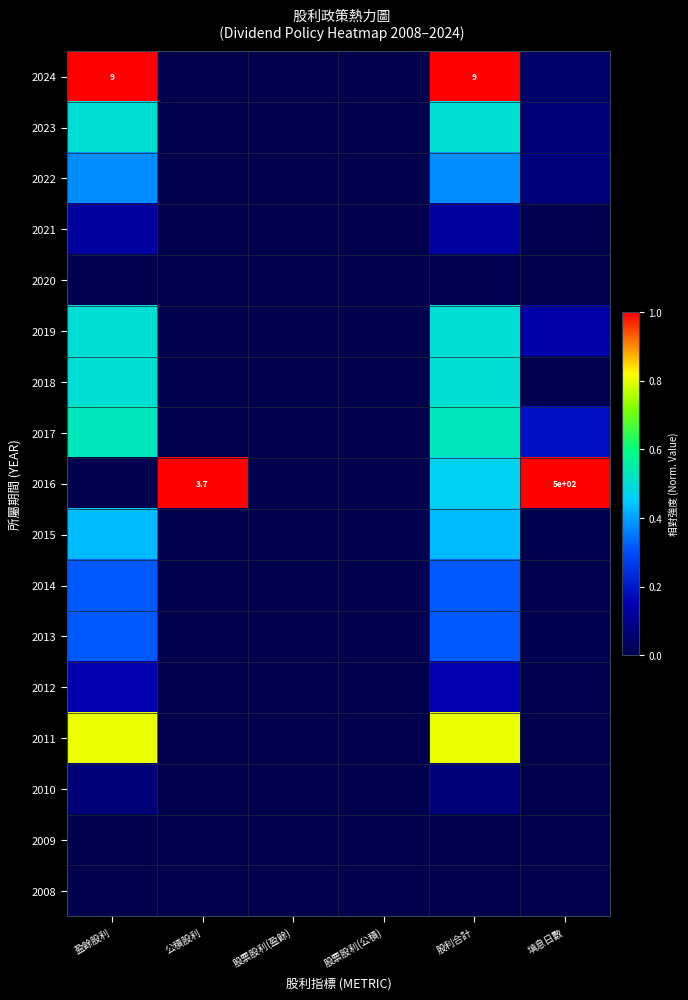

Count the number of categories in the chart.

6